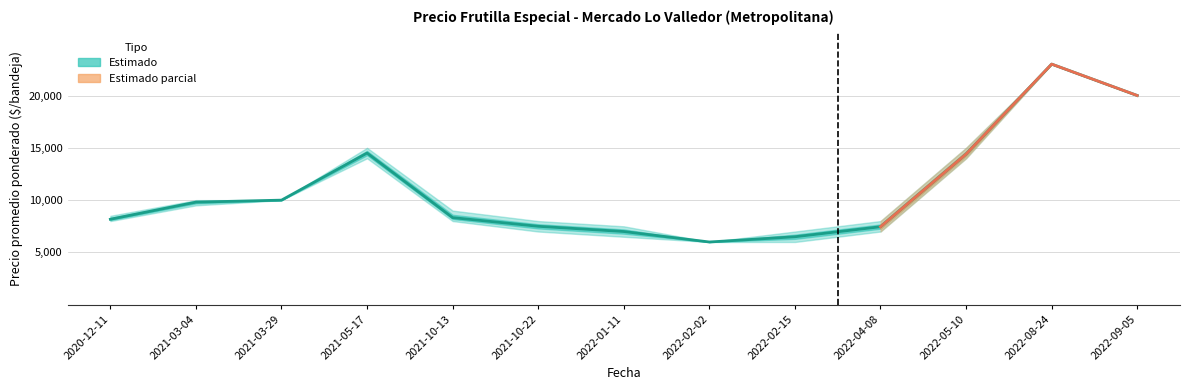

True or false: Precio maximo has a value of 9138 at 2022-02-15.

False